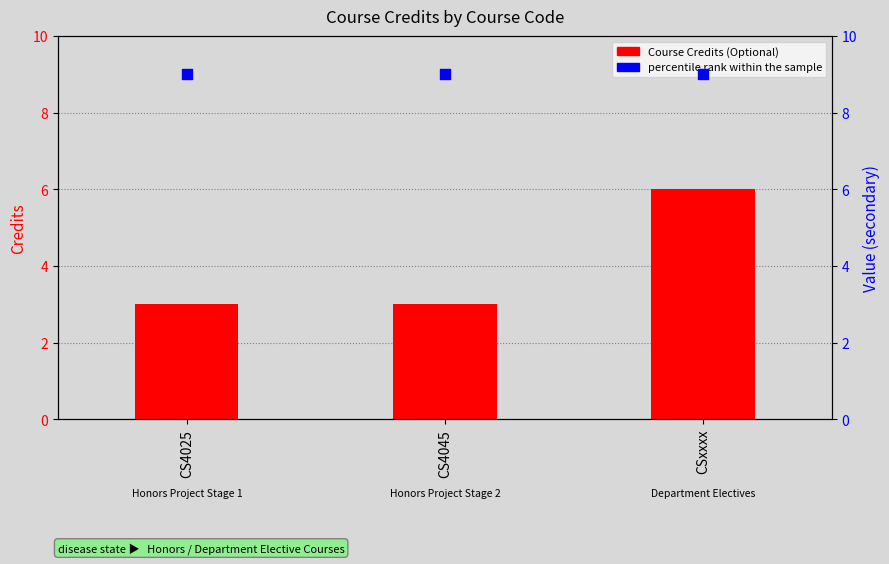

At how many categories does at least one series exceed 7?

3